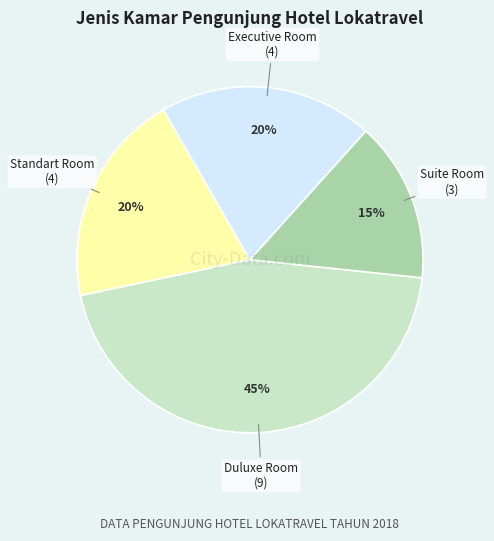

Is it true that Suite Room is 28% of the pie?

False